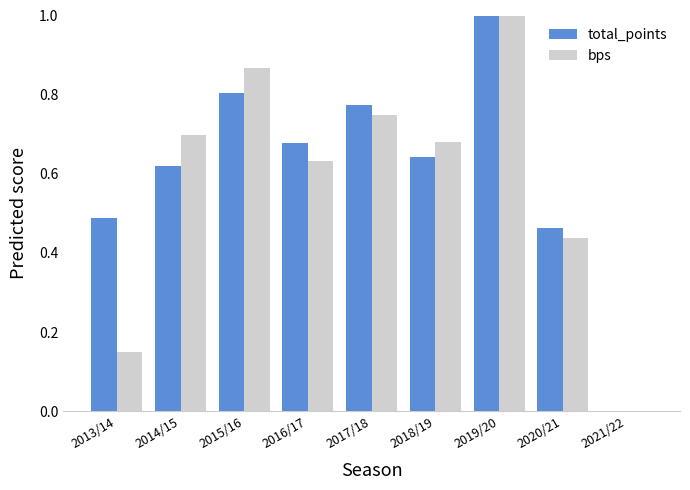

Between 2014/15 and 2015/16, which series saw the biggest shift?

total_points